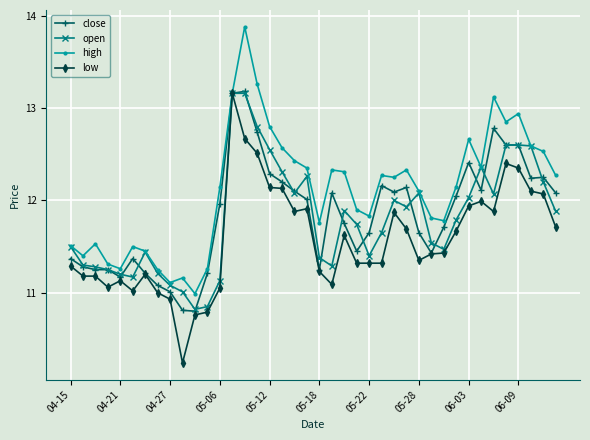

True or false: low has more than 1 points higher than both neighbors.

True